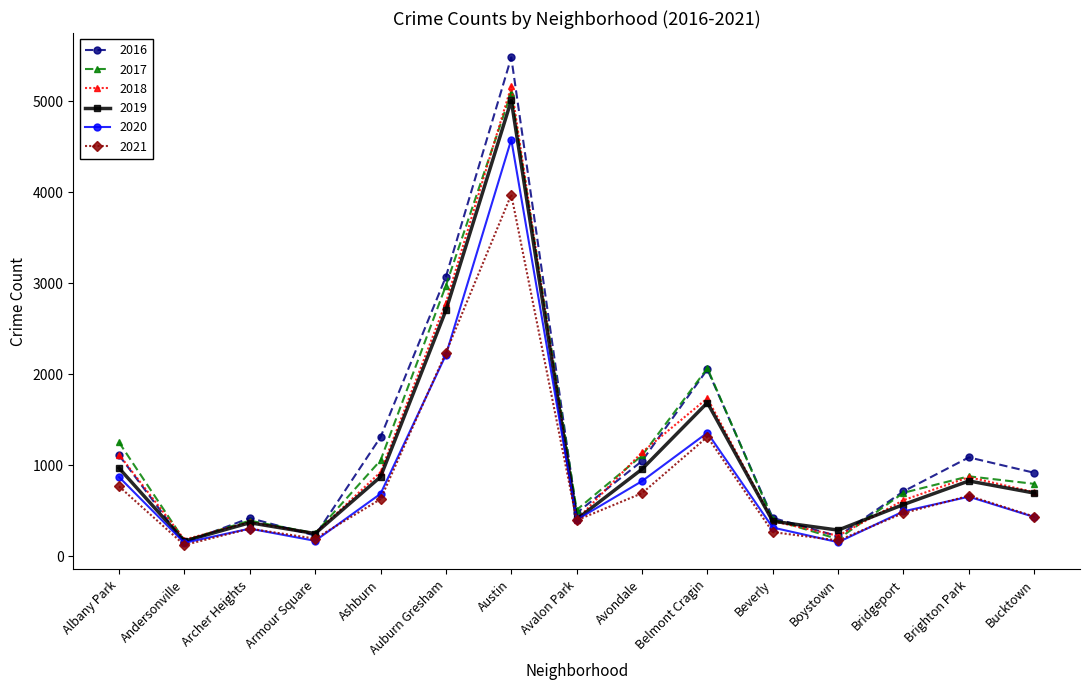

Which series has the widest spread of values?

2016